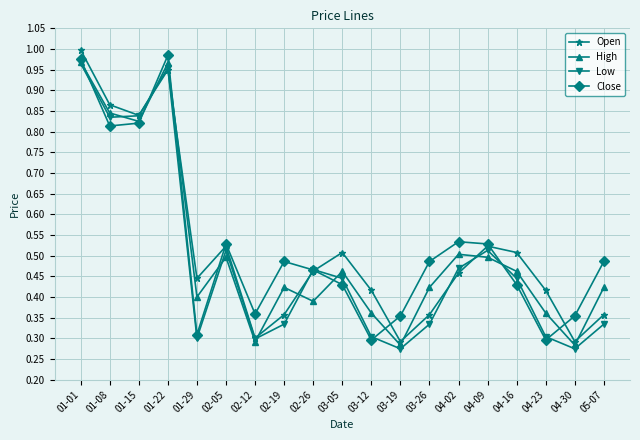

True or false: Close and Low intersect in this chart.

True